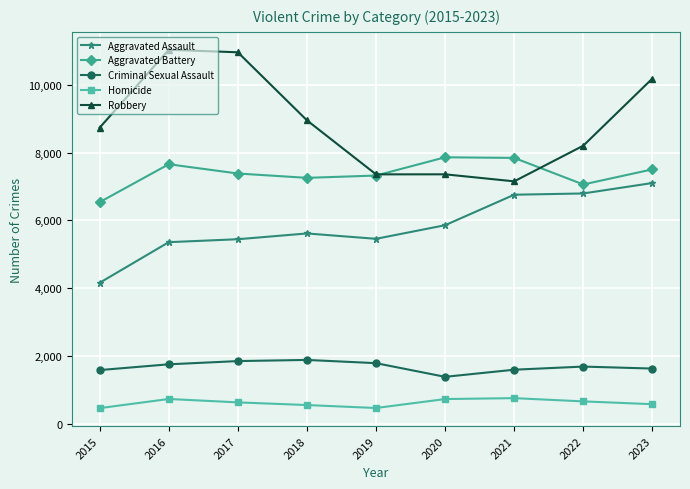

Is it true that Aggravated Battery equals 7657 at 2016?

True